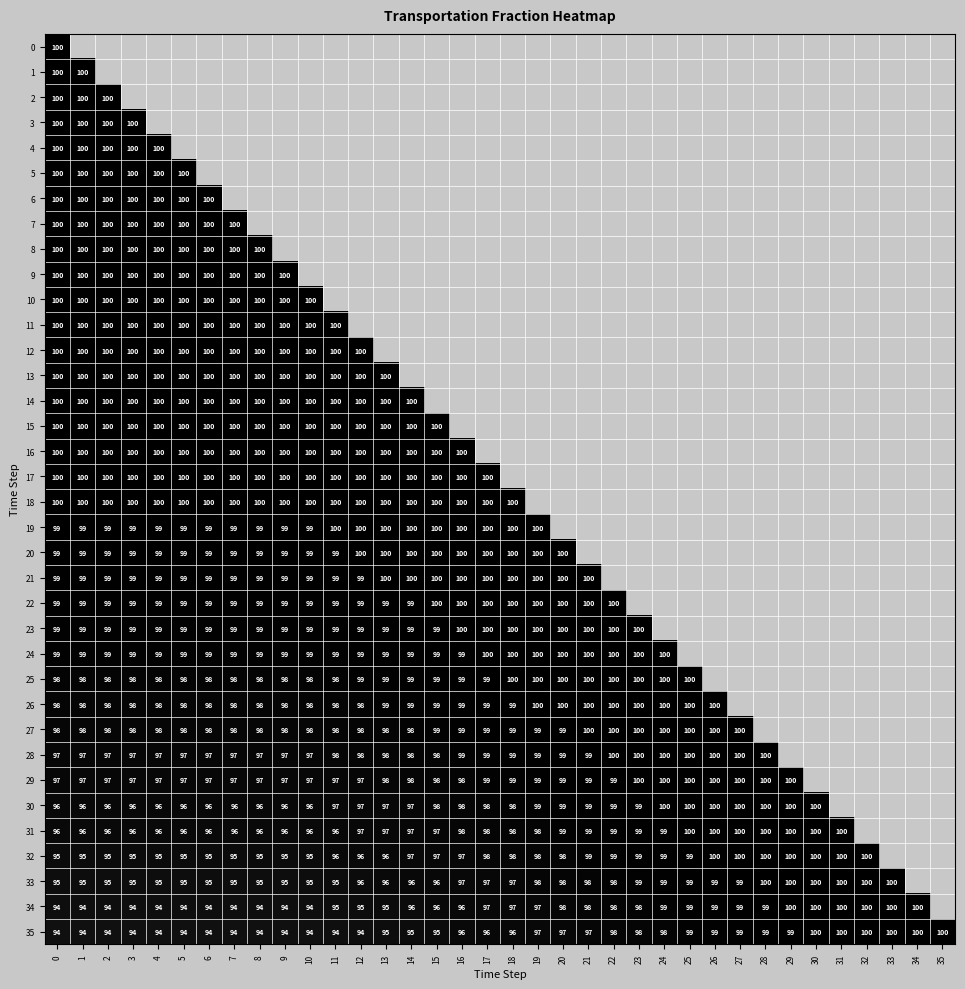

Is the value of 16 at 3 greater than the value of 31 at 4?

Yes